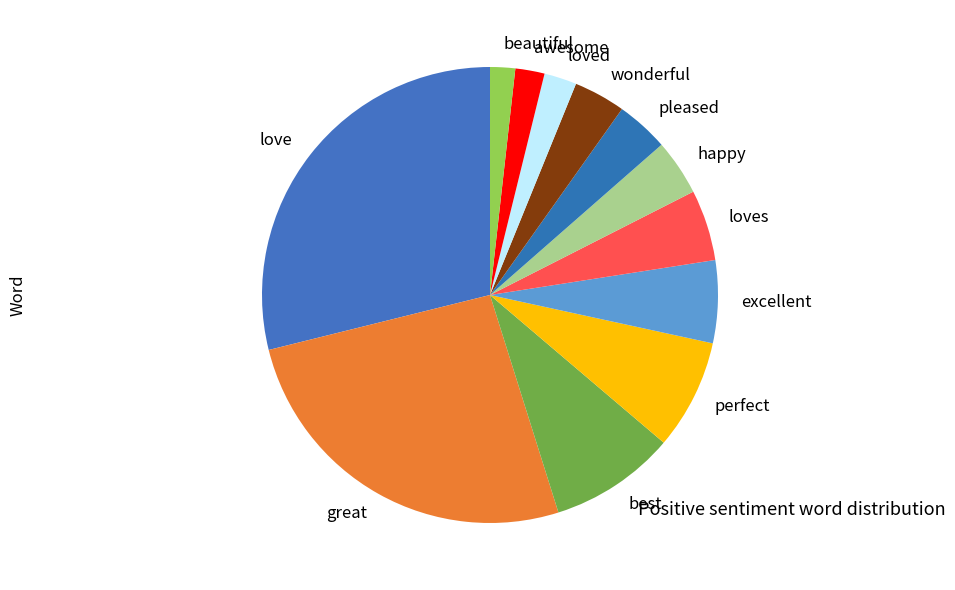

Do perfect and excellent together represent more than half of the pie?

No